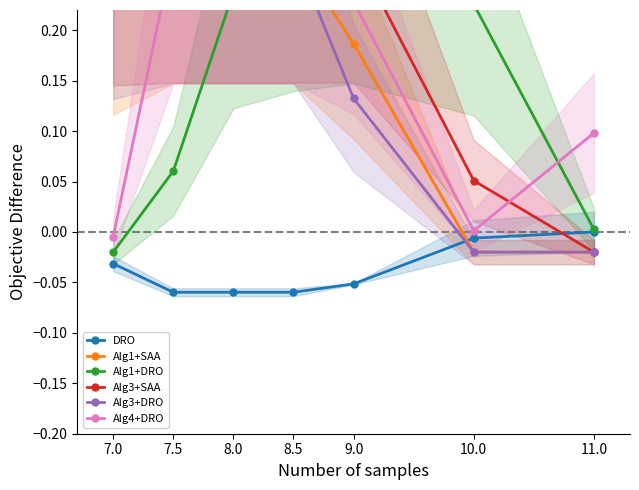

Which series has the largest total across all categories?

Alg3+SAA